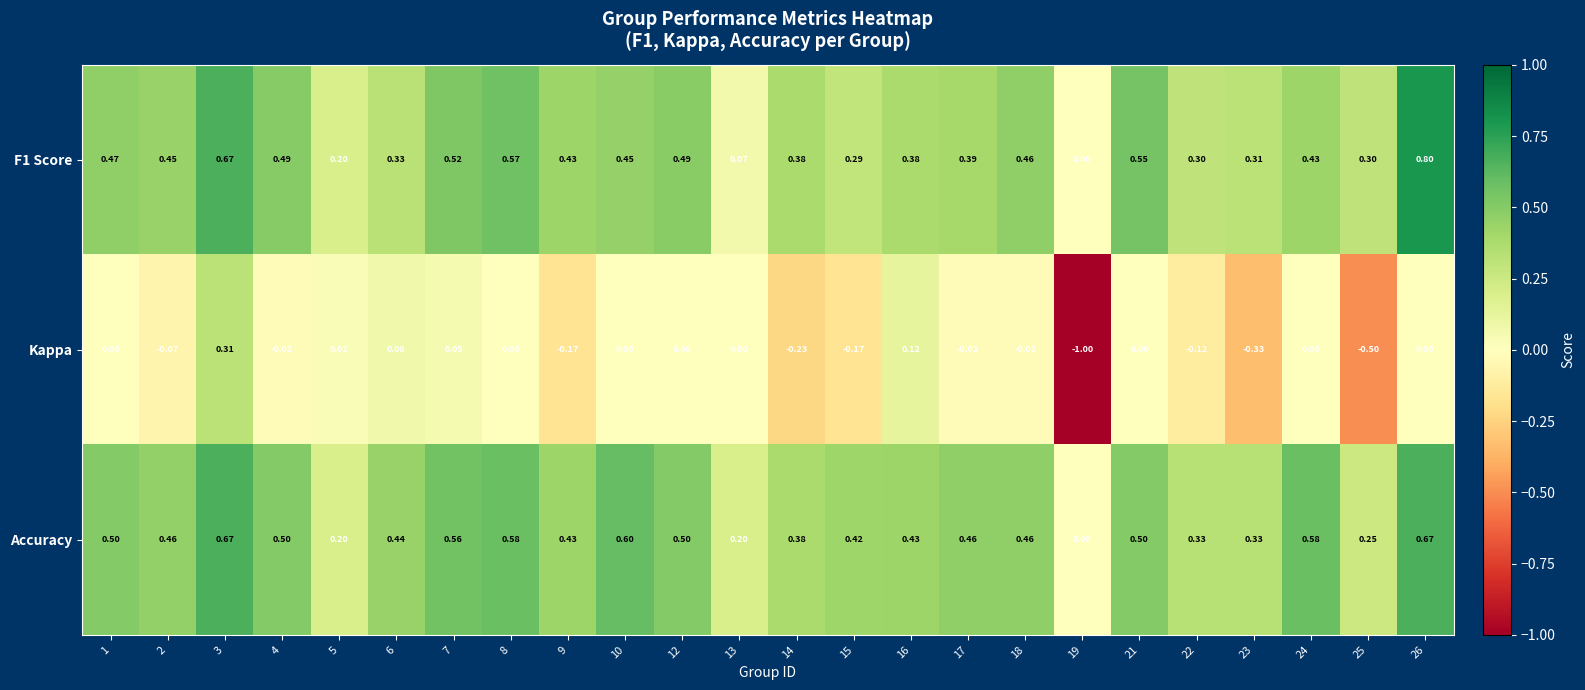

Which label corresponds to the largest value in the chart?

26